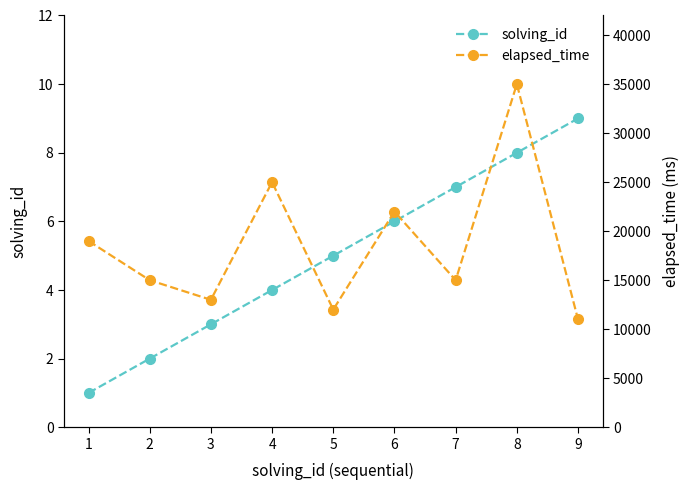

What are all the series names shown in the legend?

solving_id, elapsed_time